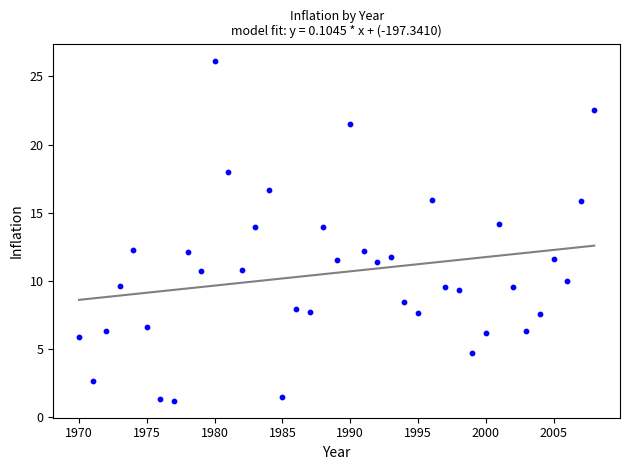

What is the range of Y values (max minus min)?

24.9